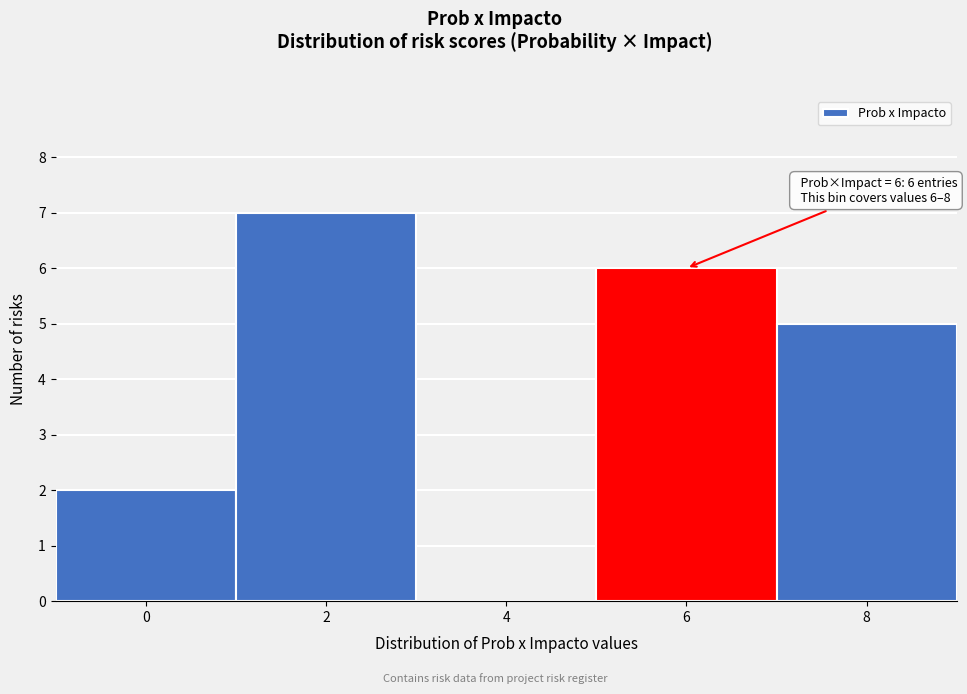

Reading right to left, extract all data points from this chart.

8=5	6=6	4=0	2=7	0=2